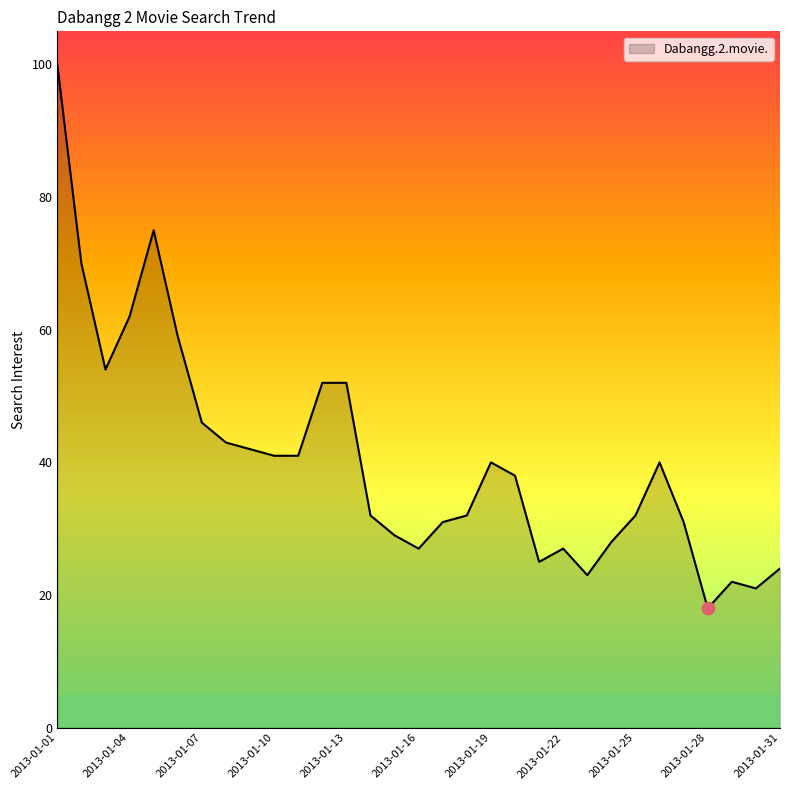

What is the maximum value shown in the chart?

100